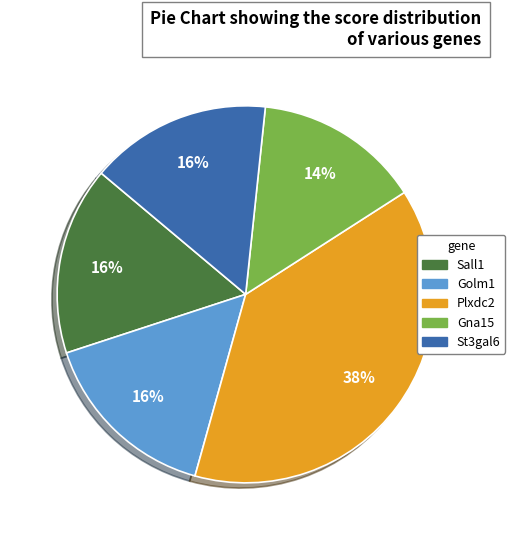

Is the sum of St3gal6 and Golm1 greater than half?

No